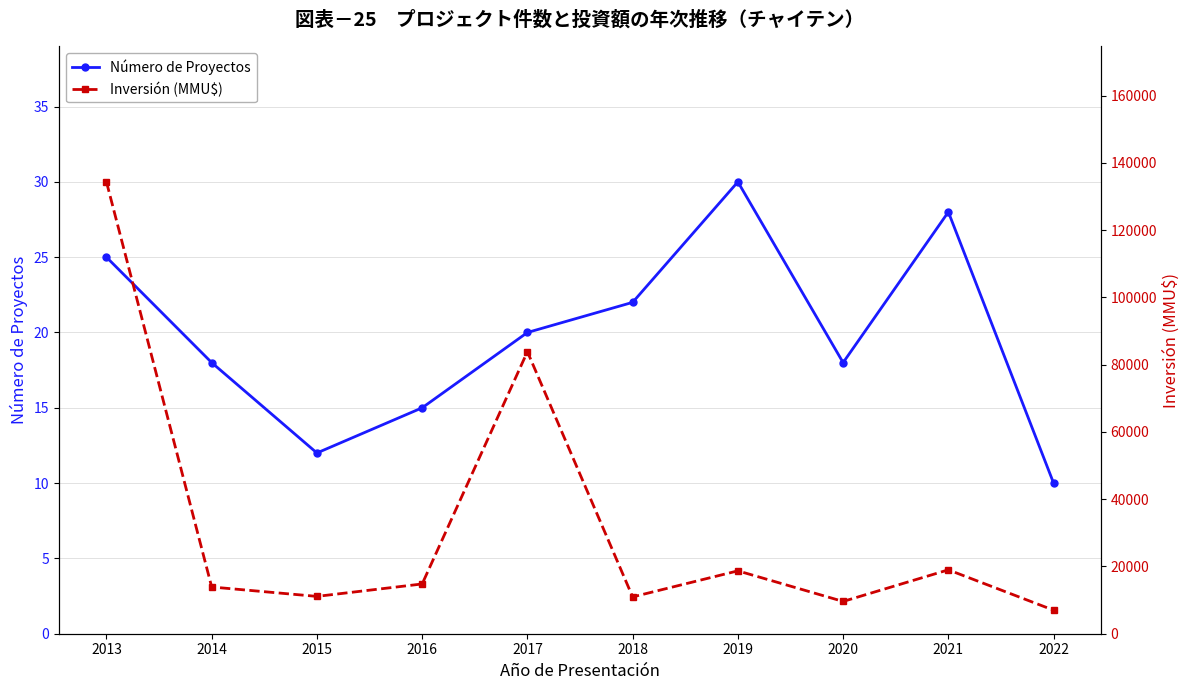

Is it true that Inversión (MMU$) equals 10950 at 2018?

True